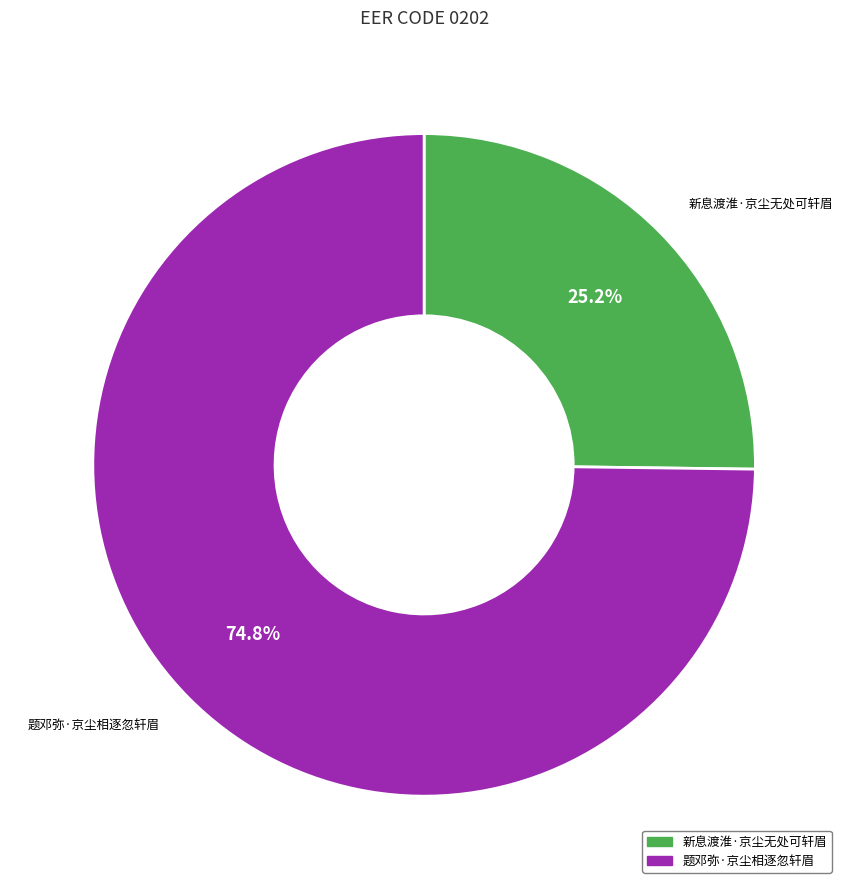

To the nearest percent, what portion does 新息渡淮·京尘无处可轩眉 represent?

25%